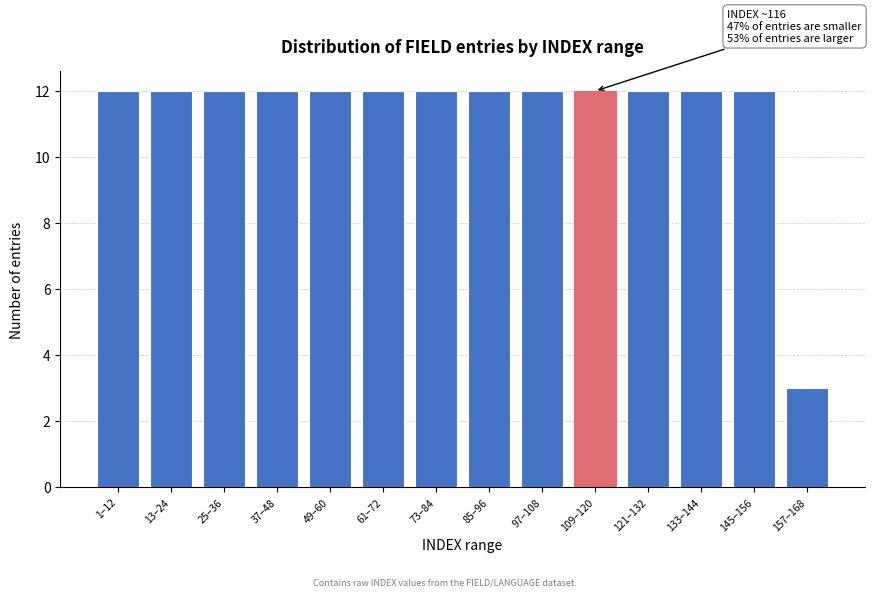

Reading right to left, list all the values displayed in this chart.

3	12	12	12	12	12	12	12	12	12	12	12	12	12